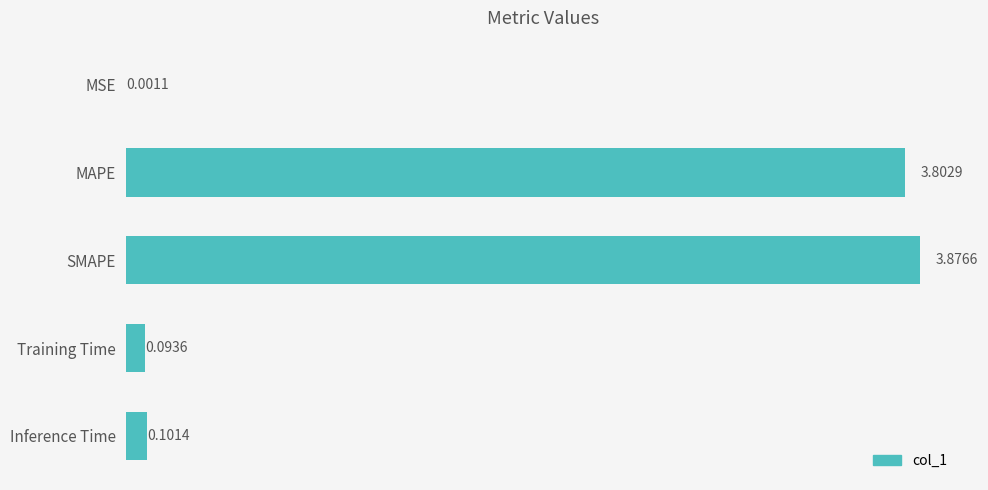

What is the change in value from SMAPE to Inference Time?

-3.8